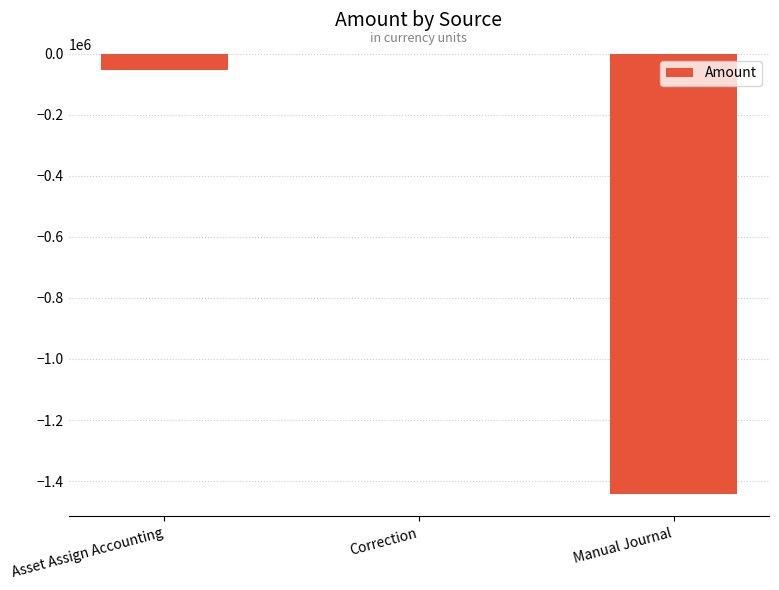

Where does the data first go above -53048?

Correction